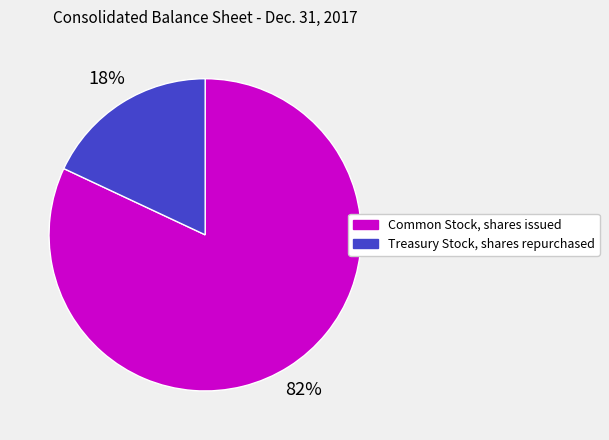

How many slices are in this pie chart?

2